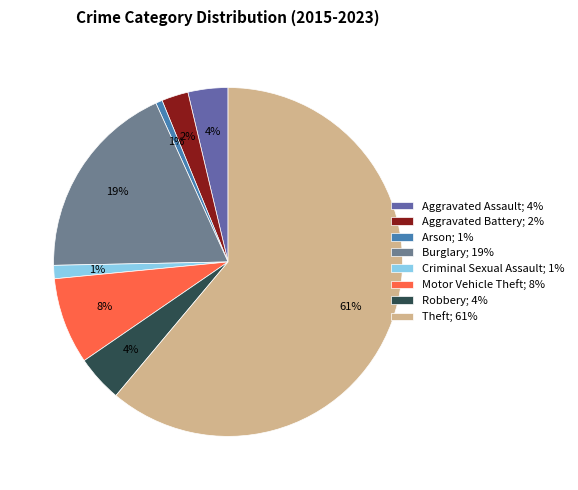

What percentage is the Criminal Sexual Assault slice, to the nearest percent?

1%